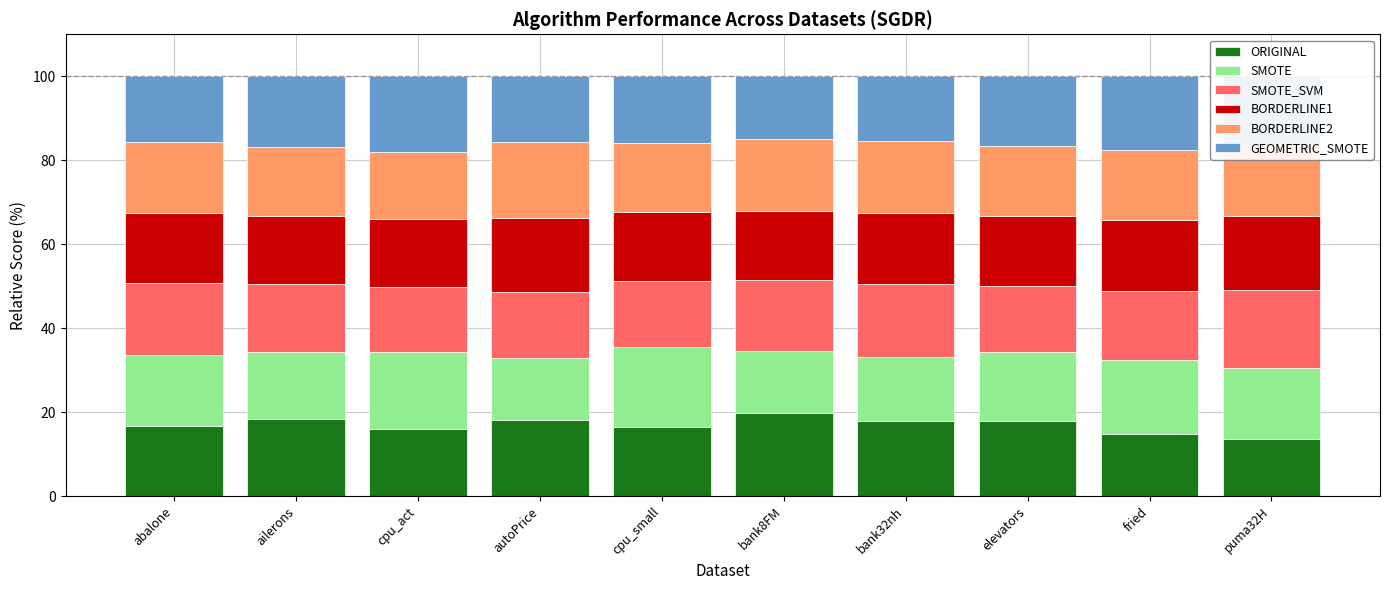

What is the difference between the maximum and minimum values in the ORIGINAL series?

6.2